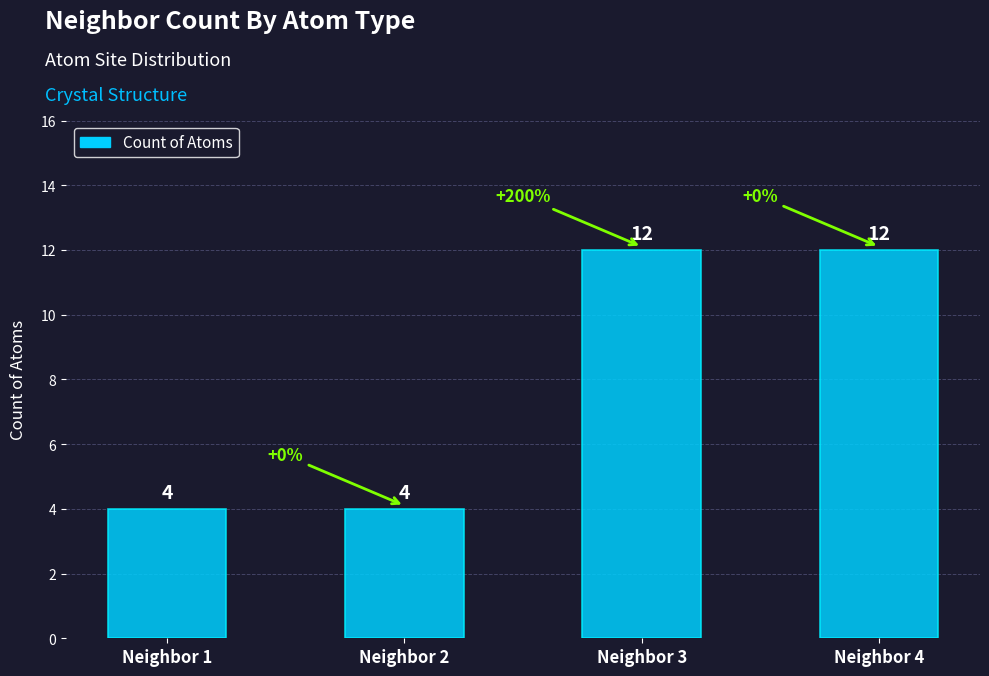

What is the value of the 2nd bar from the left?

4